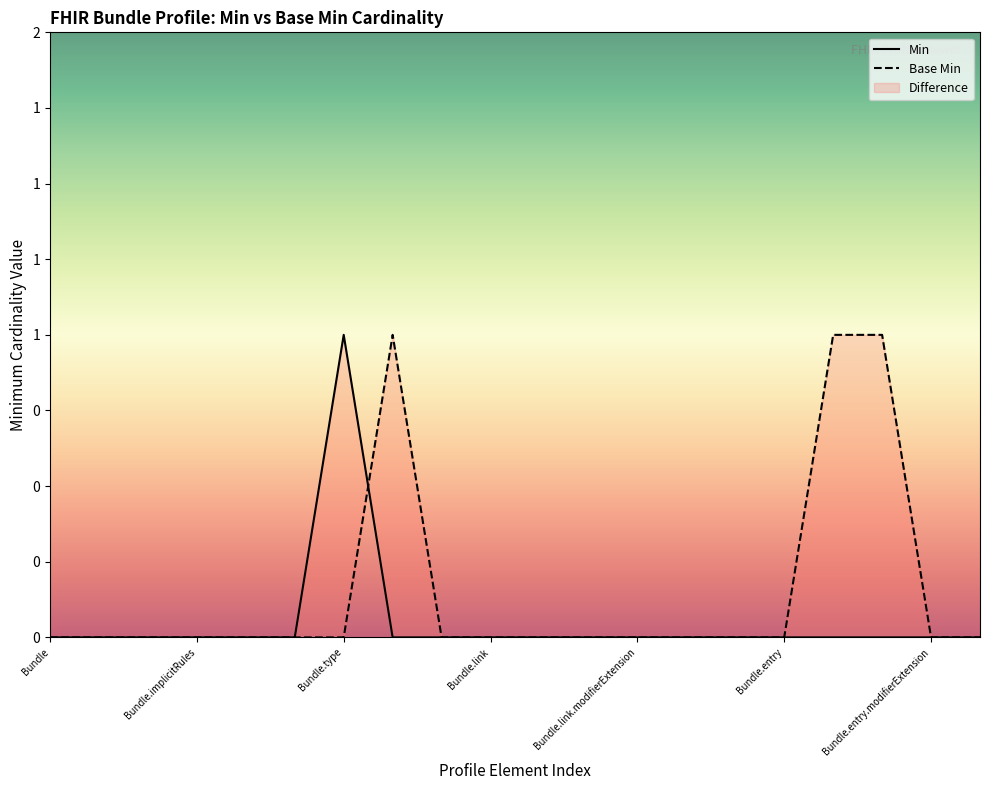

Is it true that Base Min equals 0 at Bundle?

True